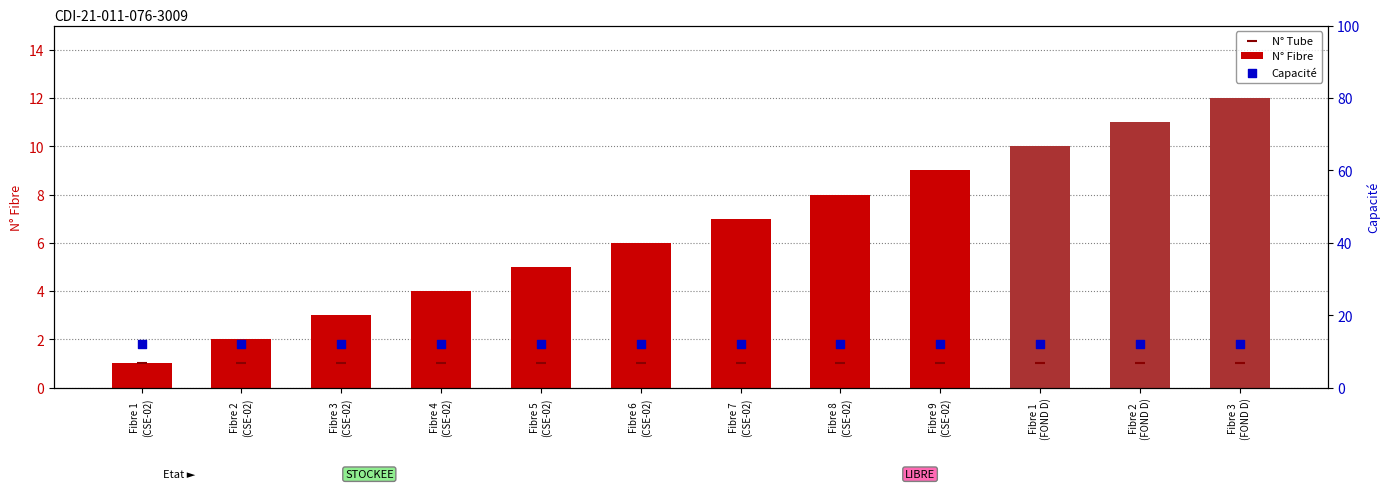

At which category is the sum across all series the highest?

Fibre 3
(FOND D)